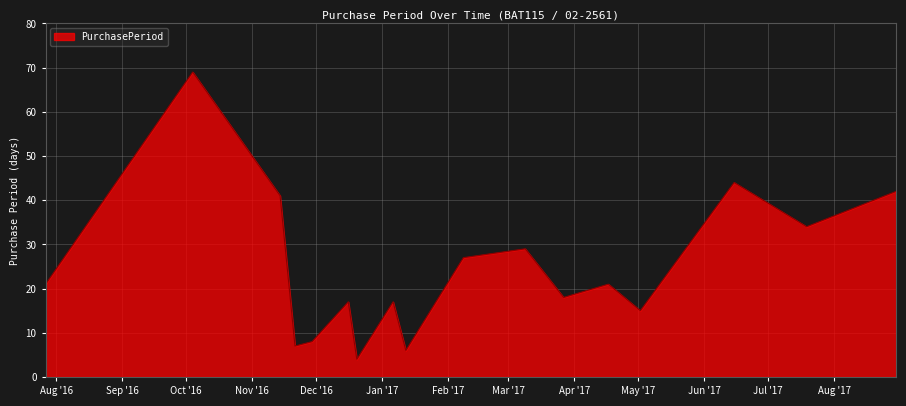

What is the sum of all values?

420